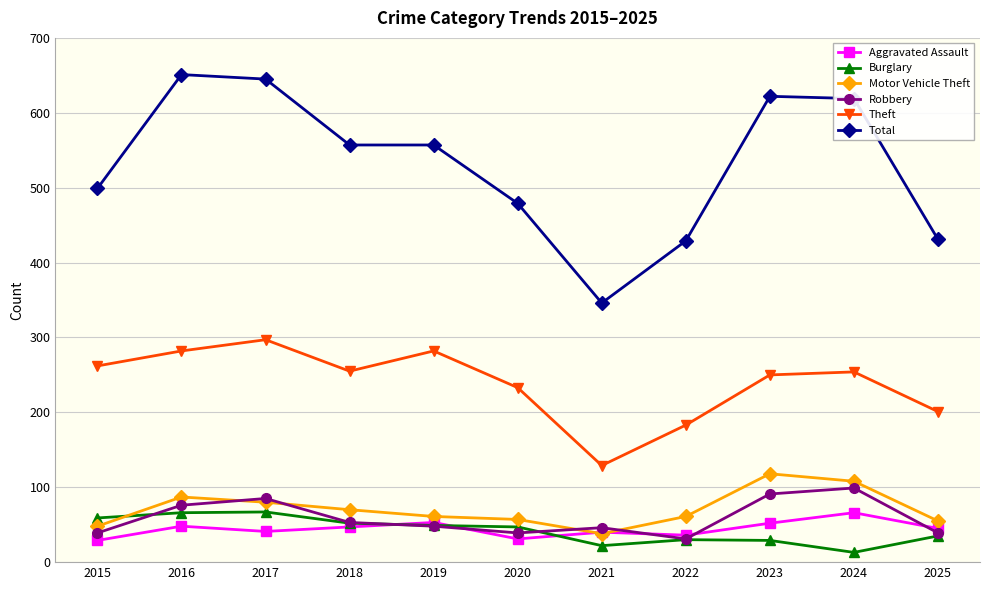

What is the average value of the Robbery series?

59